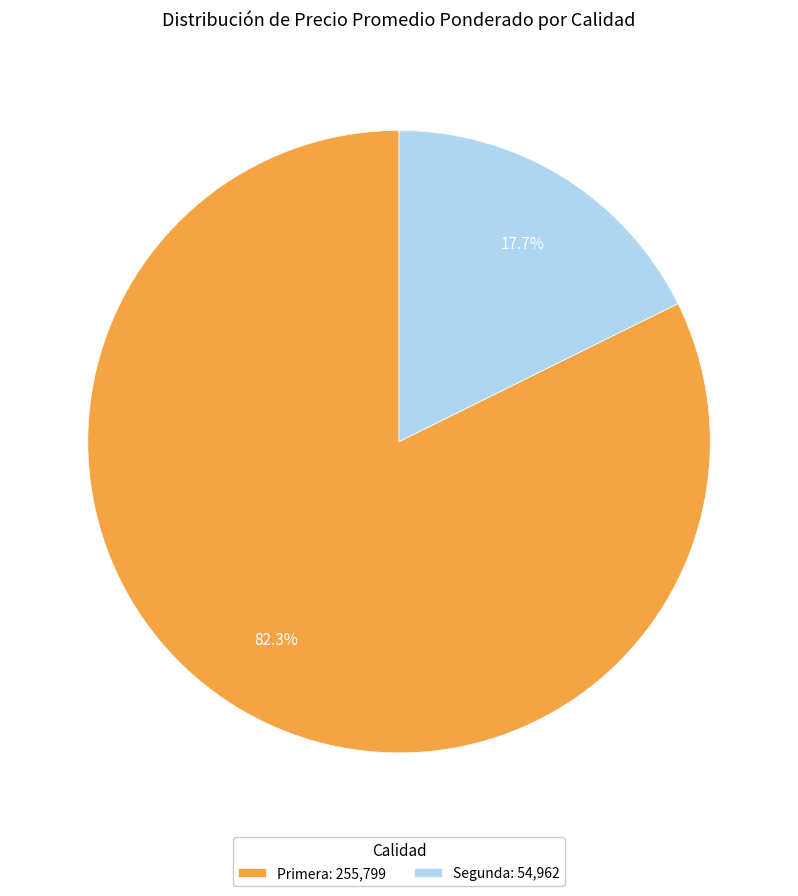

Which has a higher value, Segunda: 54,962 or Primera: 255,799?

Primera: 255,799